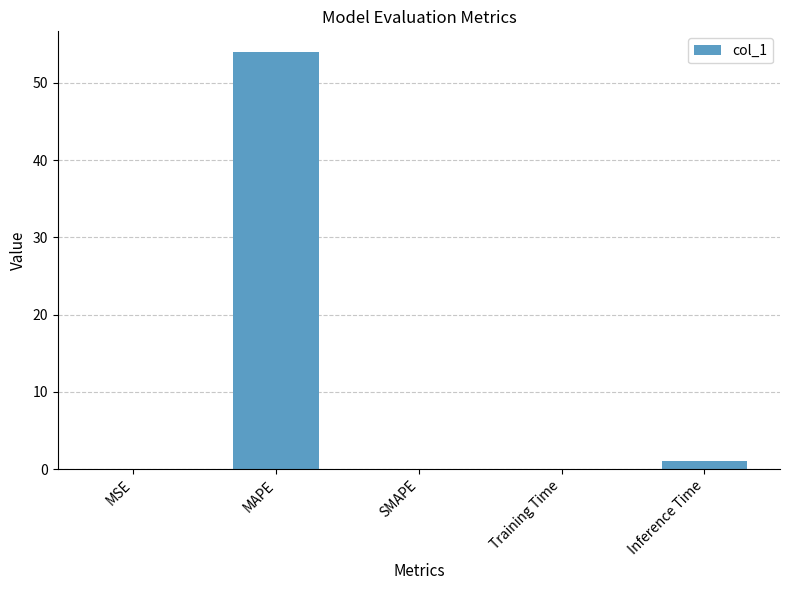

True or false: the data shows 87.3 at MAPE.

False